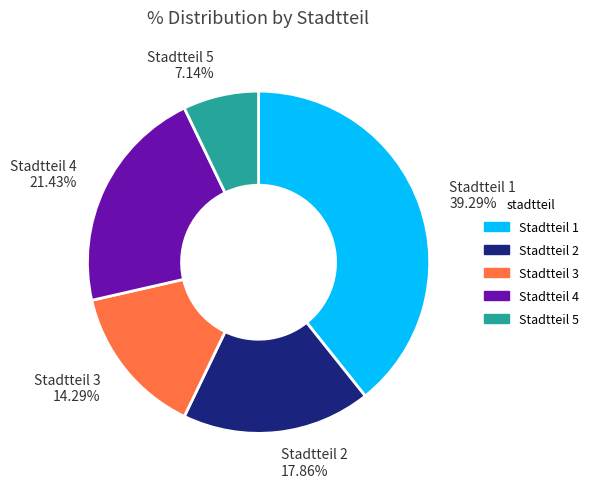

To the nearest percent, what percentage of the pie is Stadtteil 1?

39%